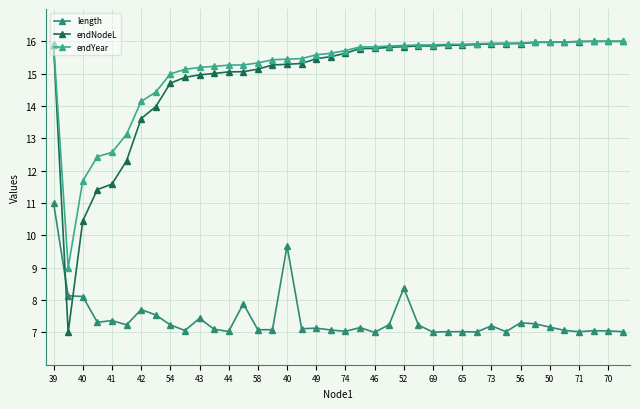

What is the minimum value shown in the chart?

7.0